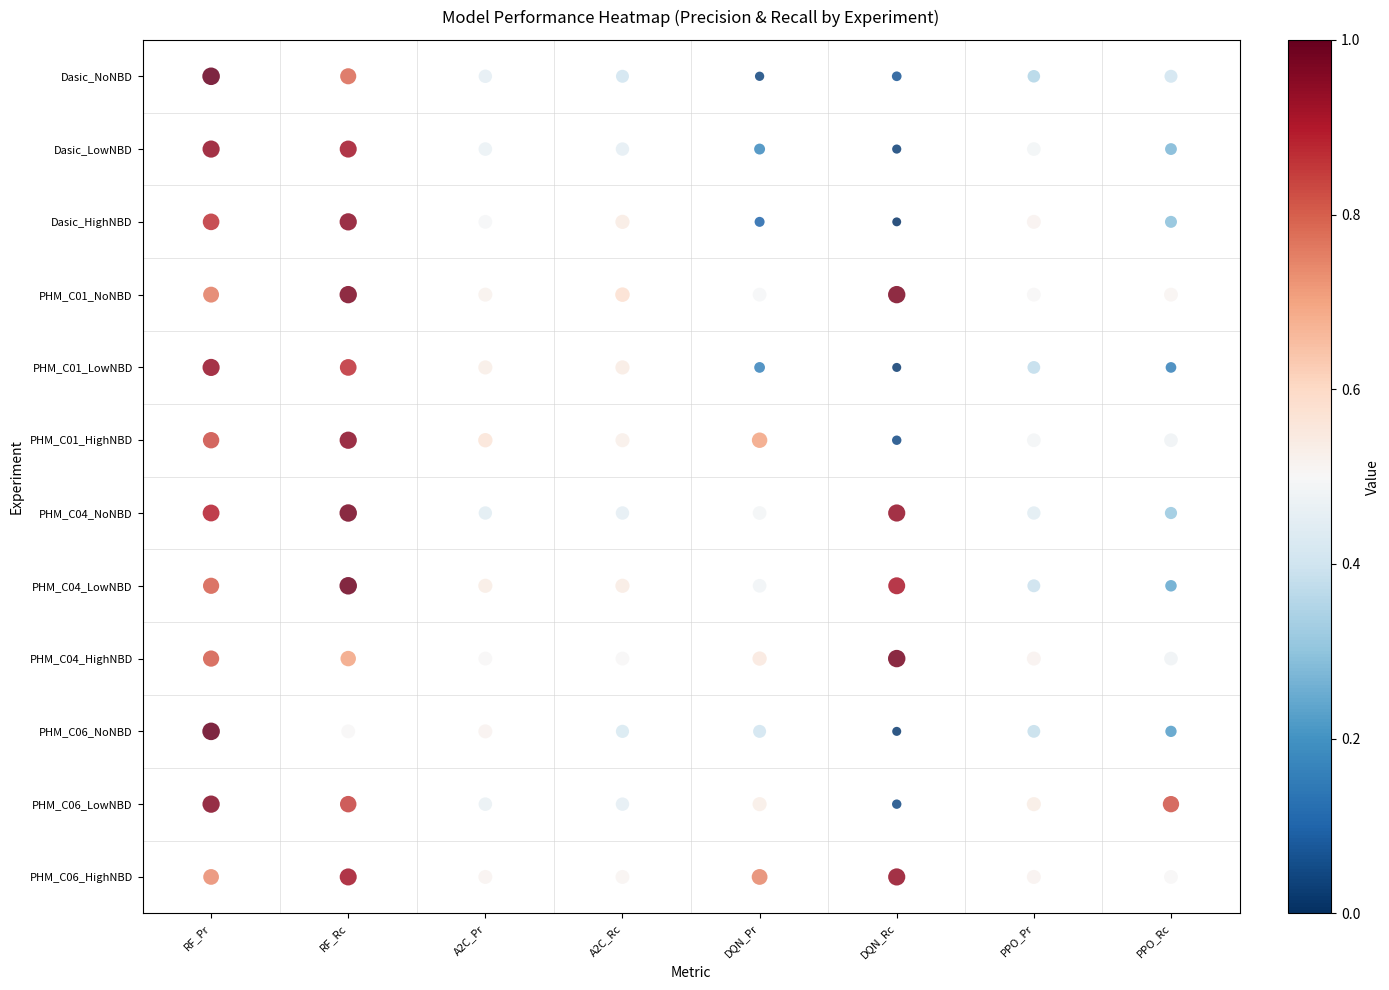

At which category does the chart reach its peak across all series?

RF_Pr